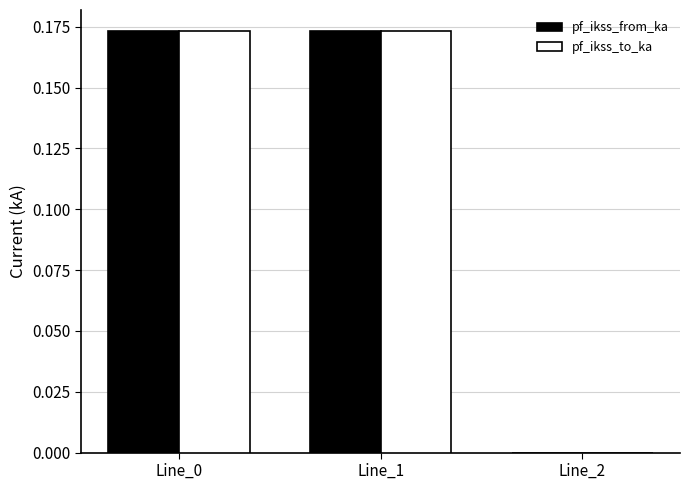

The pf_ikss_to_ka series shows 0.0 at Line_2. True or false?

True